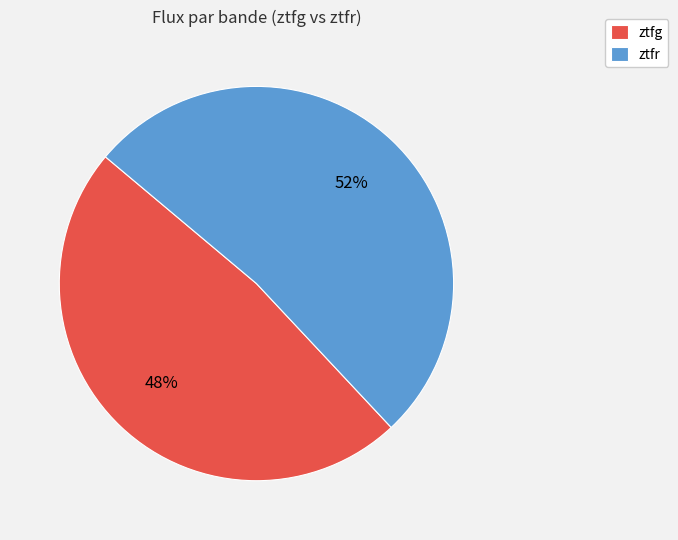

How many slices are in this pie chart?

2